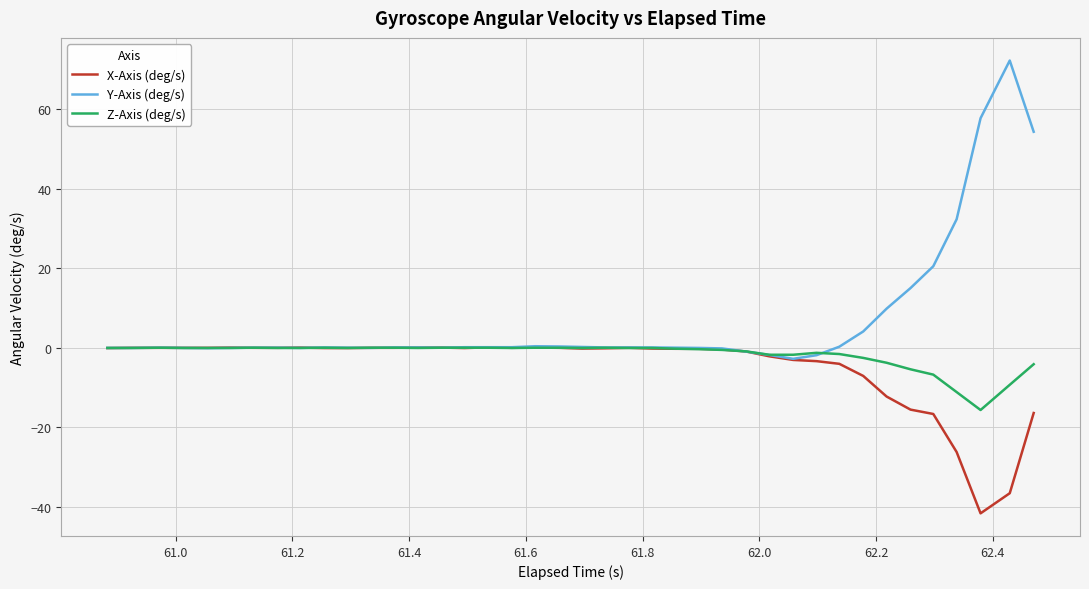

Which series ends up on top after the final intersection of Z-Axis (deg/s) and Y-Axis (deg/s)?

Y-Axis (deg/s)